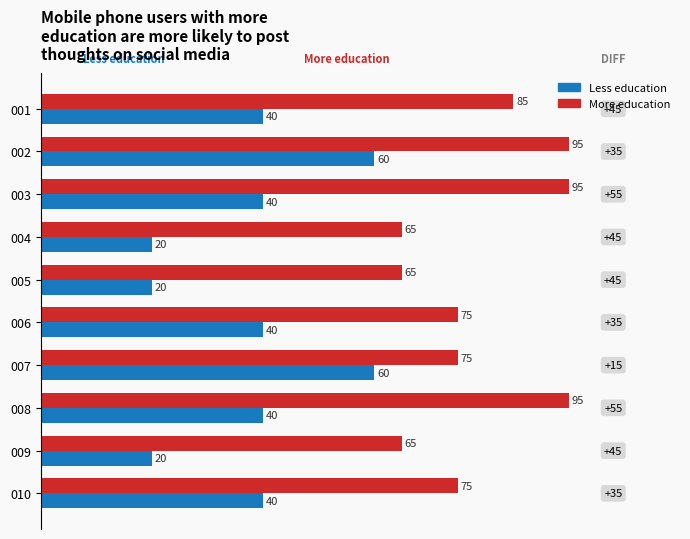

Which series has the largest total across all categories?

More education